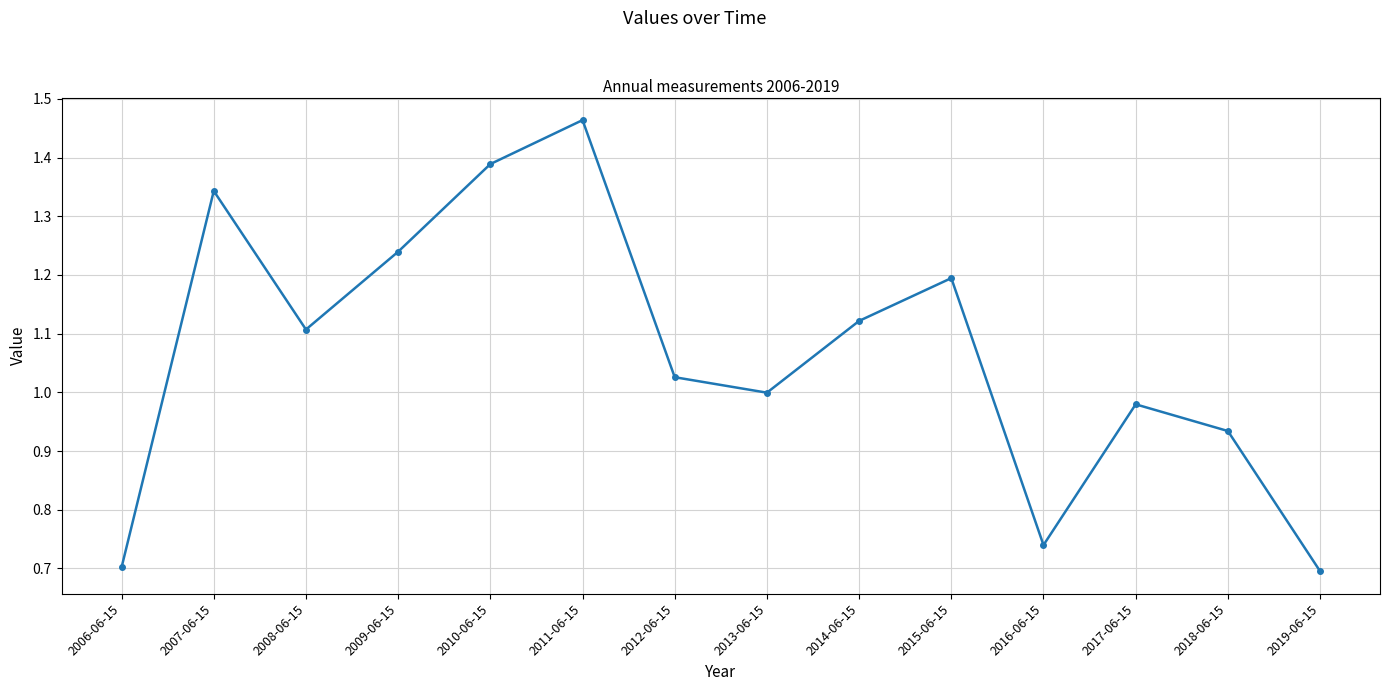

Where is the data nearest to the value 1?

2013-06-15